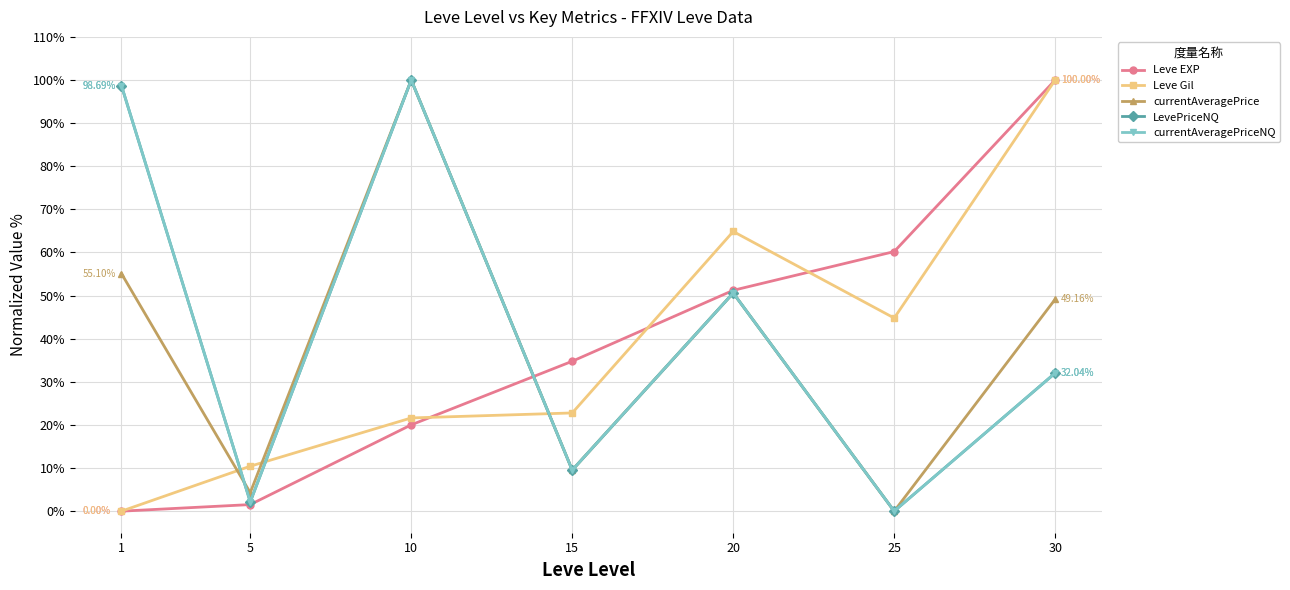

At 20, list the series in order from largest to smallest.

Leve Gil, Leve EXP, currentAveragePrice, LevePriceNQ, currentAveragePriceNQ